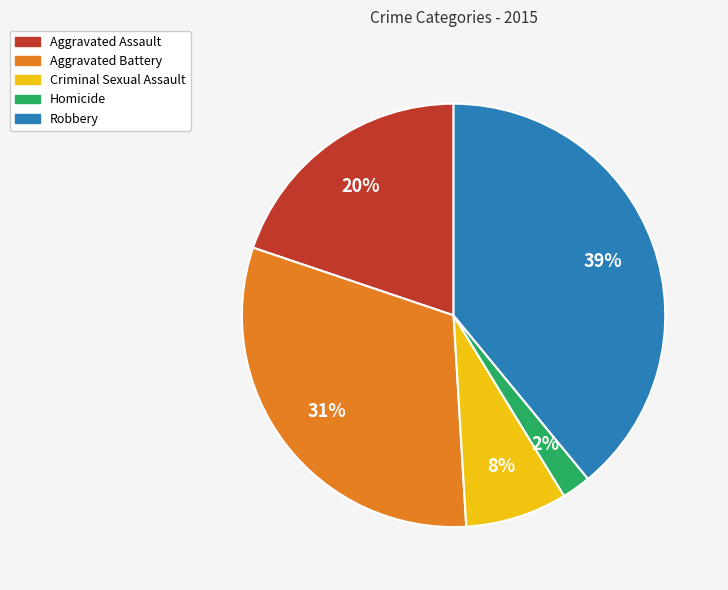

True or false: Criminal Sexual Assault accounts for 20% of the total.

False